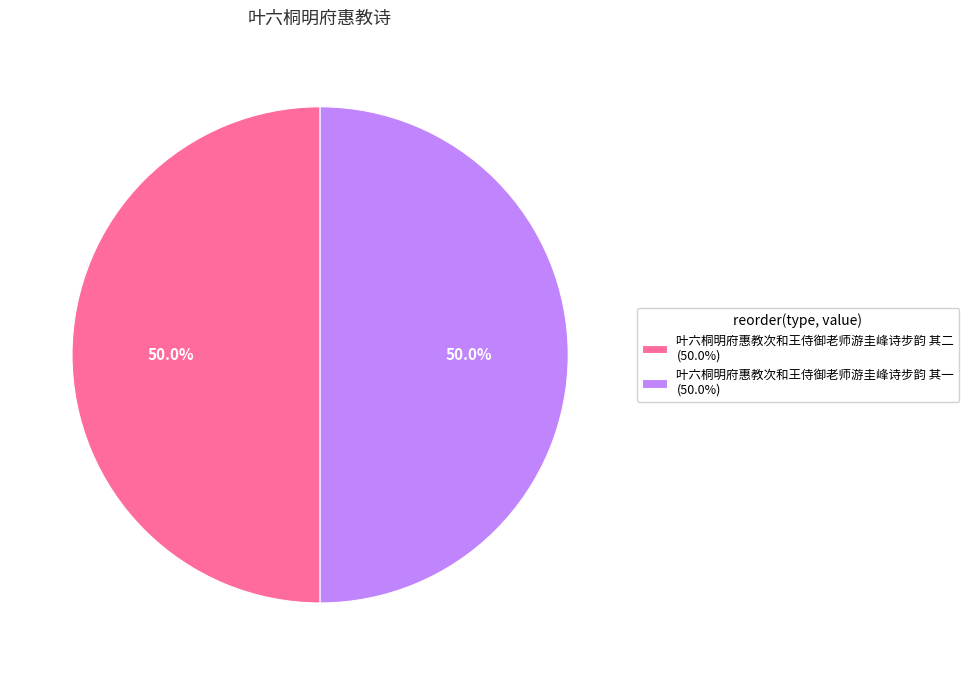

To the nearest percent, what percentage of the pie is 叶六桐明府惠教次和王侍御老师游圭峰诗步韵 其一?

50%